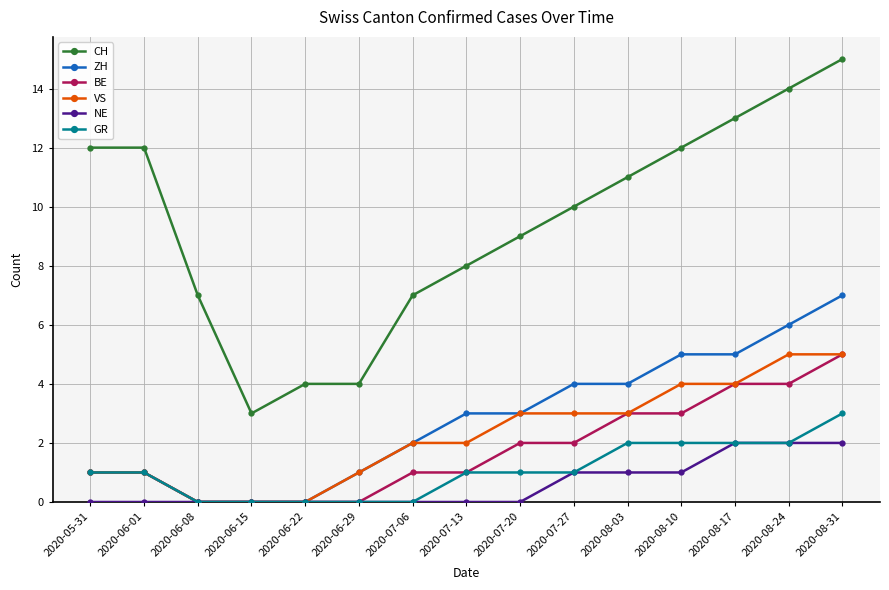

True or false: ZH has a value of 4 at 2020-07-27.

True